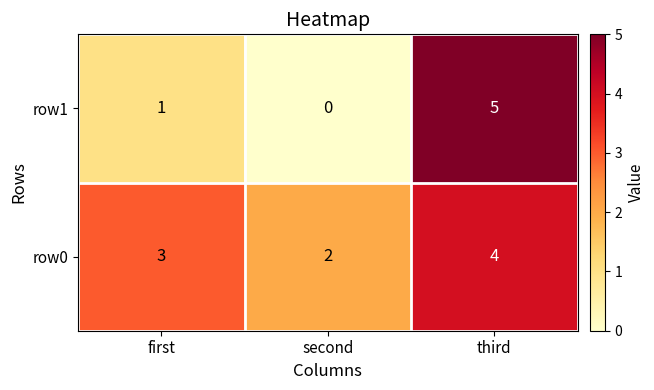

What is the difference between the row1 values at third and second?

5